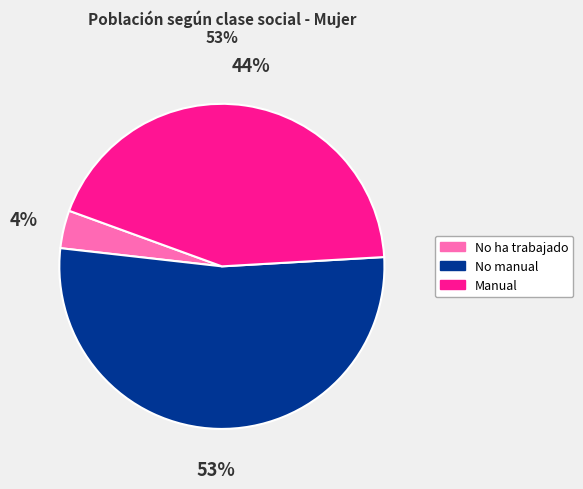

To the nearest percent, what is the difference between the No manual and Manual slice percentages?

9%